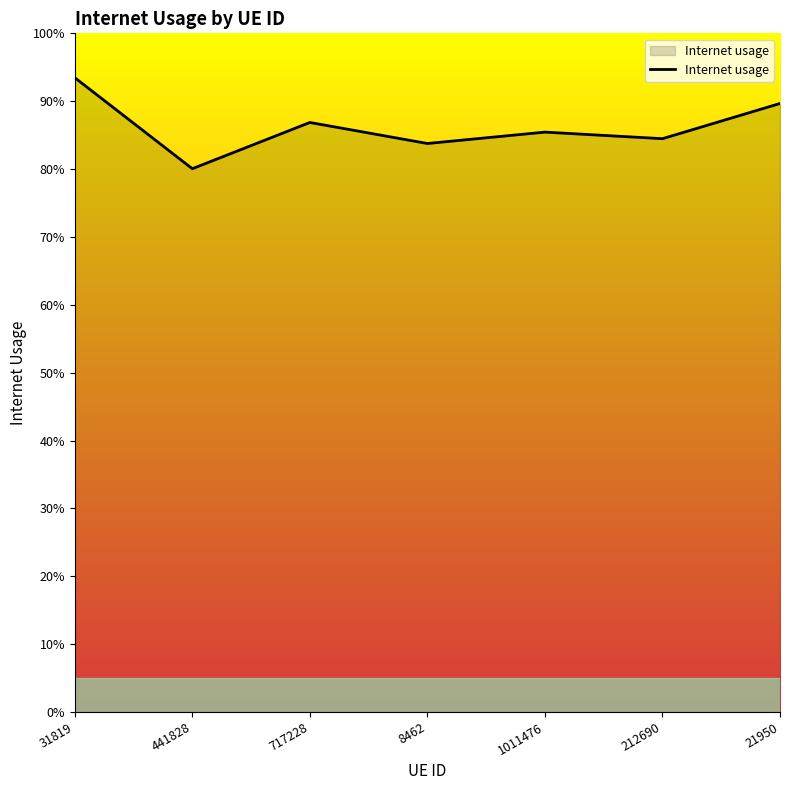

At which category does the chart reach its minimum across all series?

441828